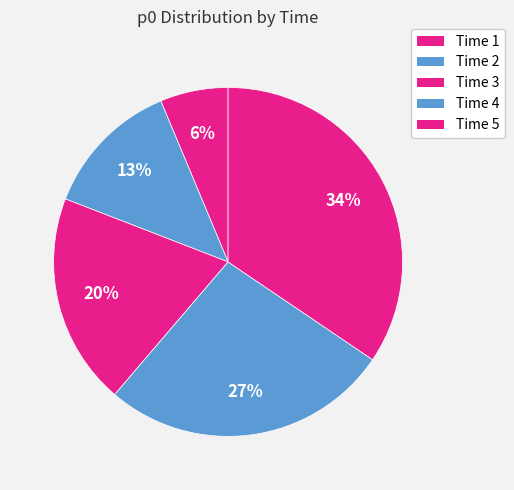

To the nearest percent, what is the difference between the largest and smallest slice percentages?

28%